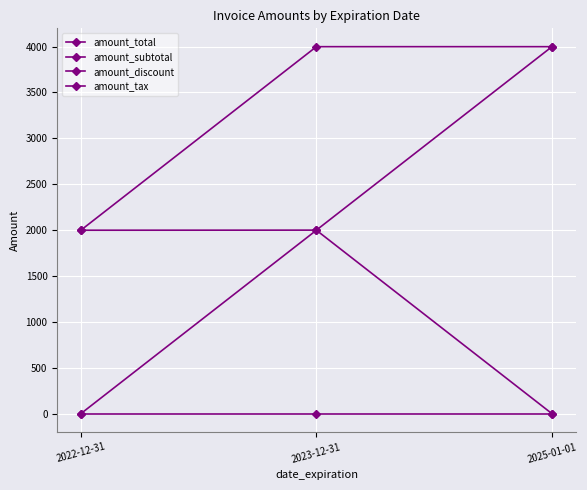

Between 2023-12-31 and 2025-01-01, which is larger?

2025-01-01